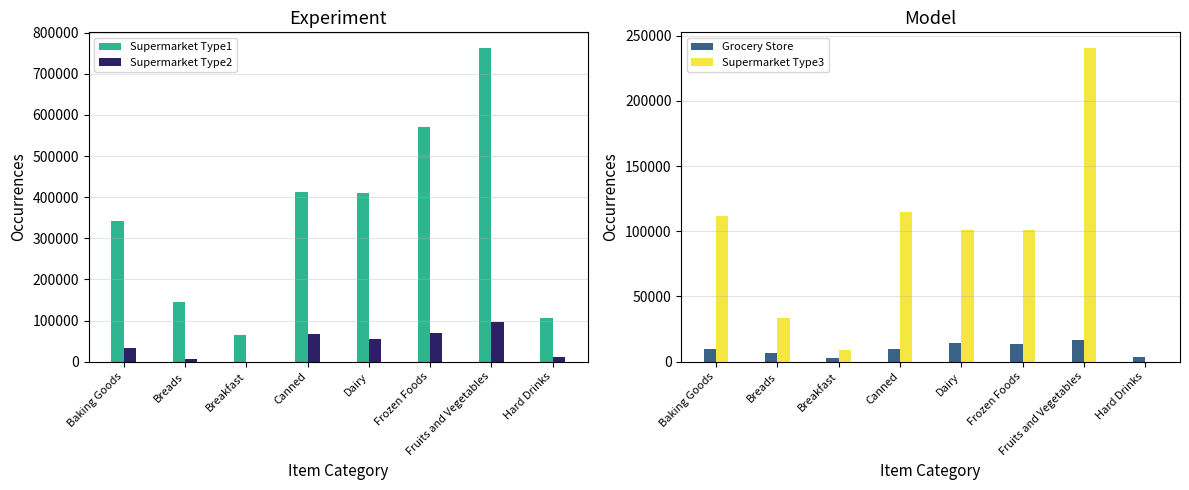

How many data points in Supermarket Type1 are less than 409411?

4